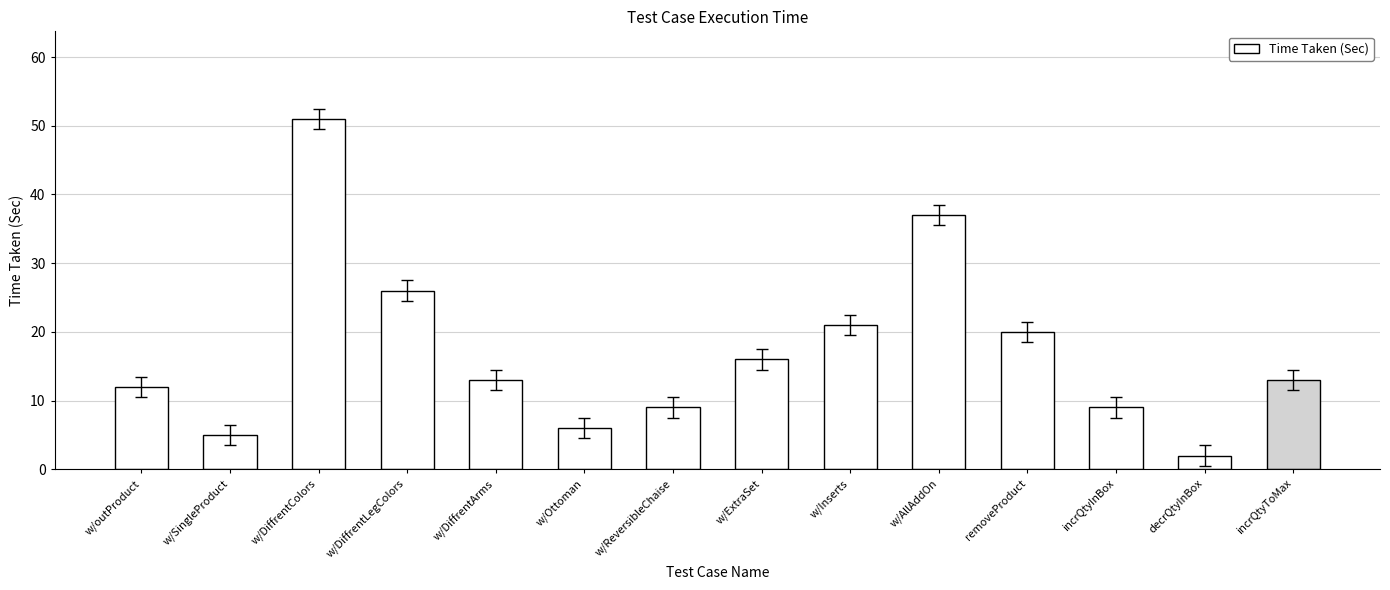

What is the difference between the values at w/Inserts and w/outProduct?

9